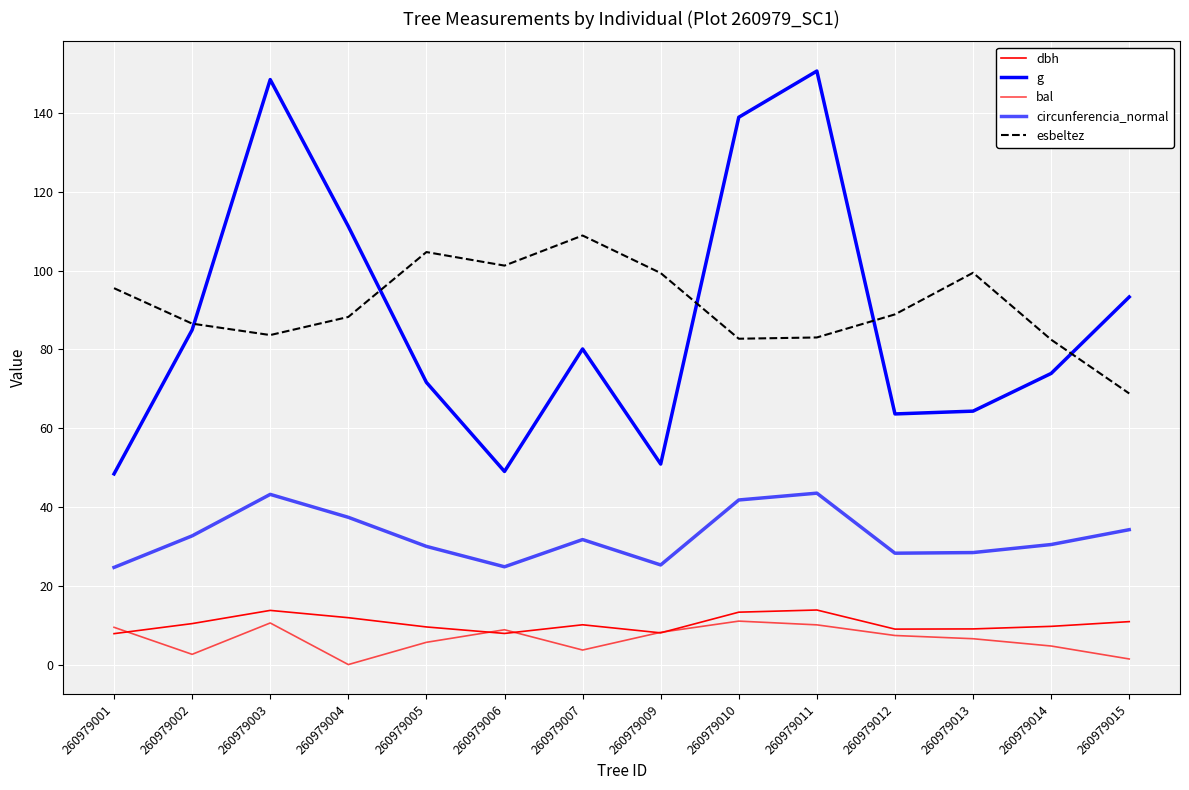

How many lines are shown in the chart?

5